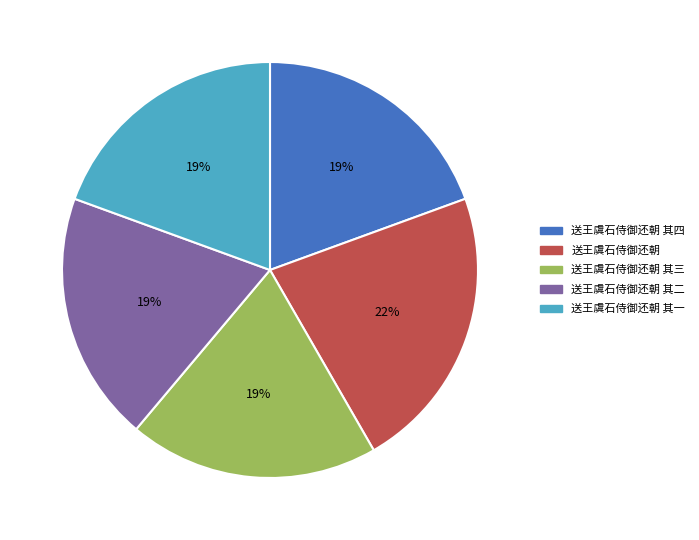

Is 送王虞石侍御还朝 其三 the majority of the pie?

No